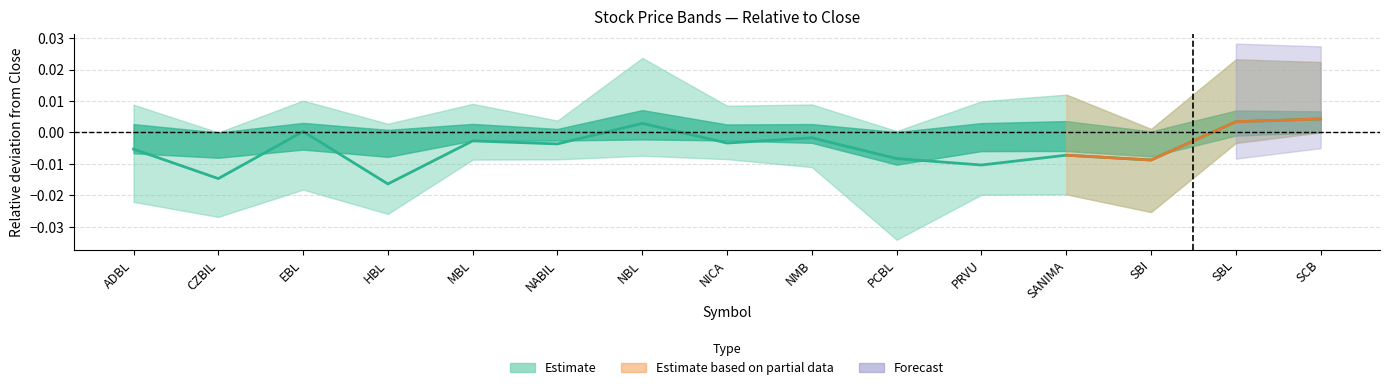

Between NMB and SBL, which is larger?

SBL